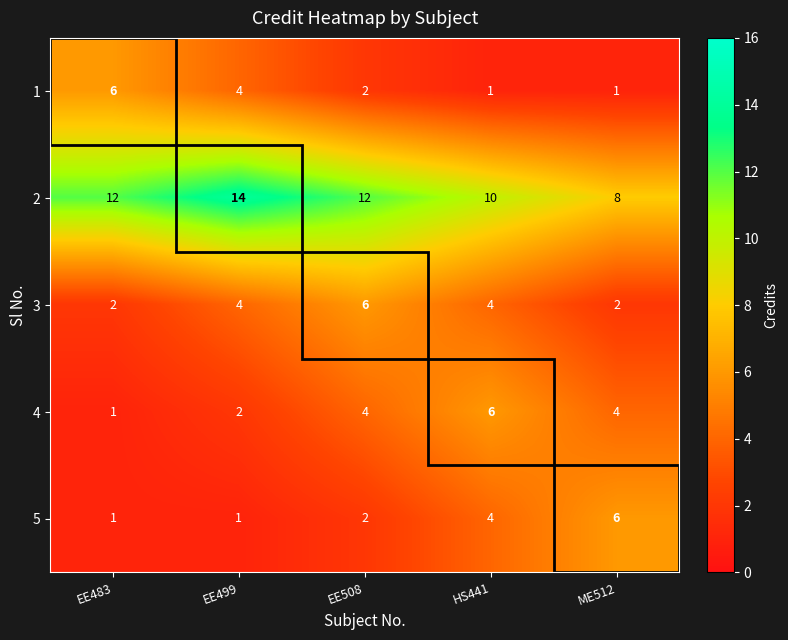

True or false: 1 has a value of 11 at EE483.

False